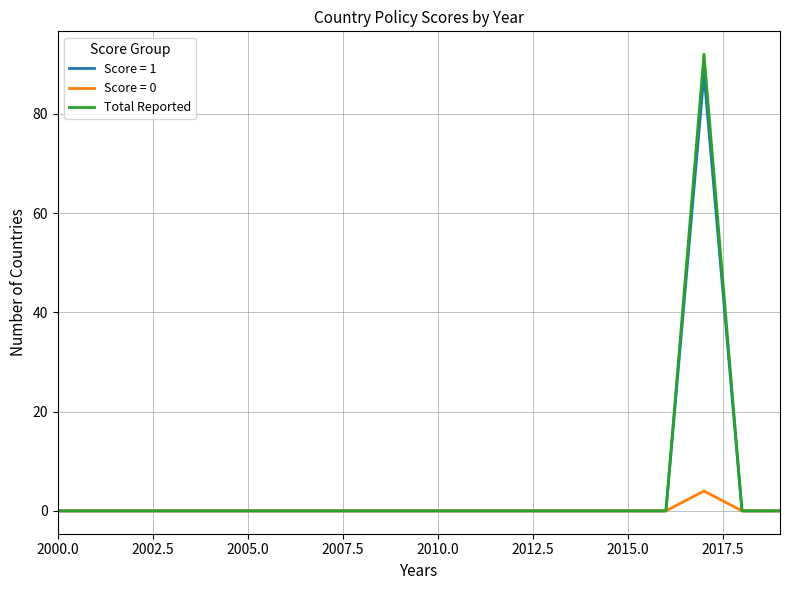

What is the maximum value shown in the chart?

92